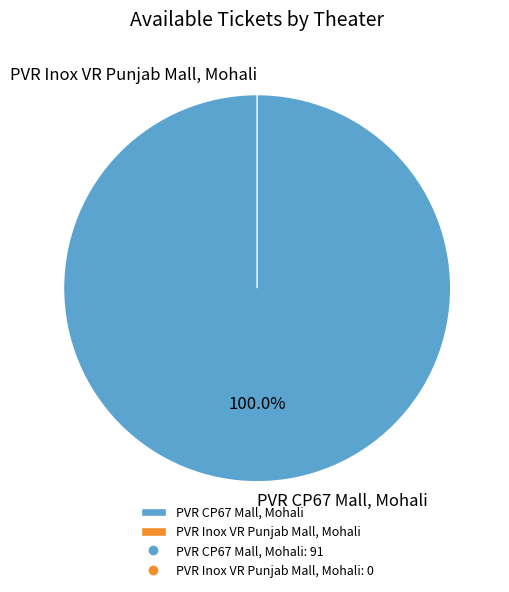

Count the number of slices in the pie.

2